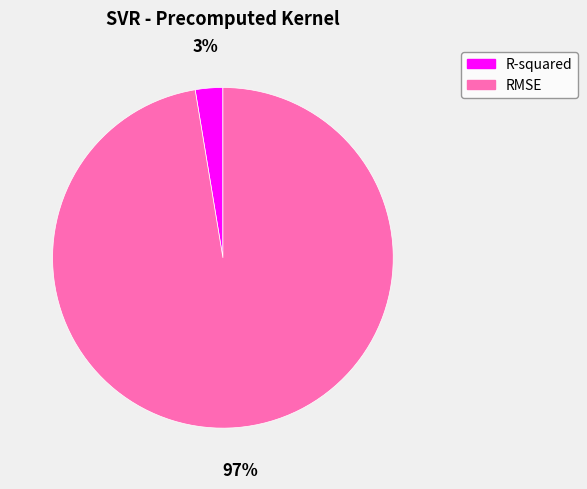

The RMSE slice represents 97% of the pie. True or false?

True